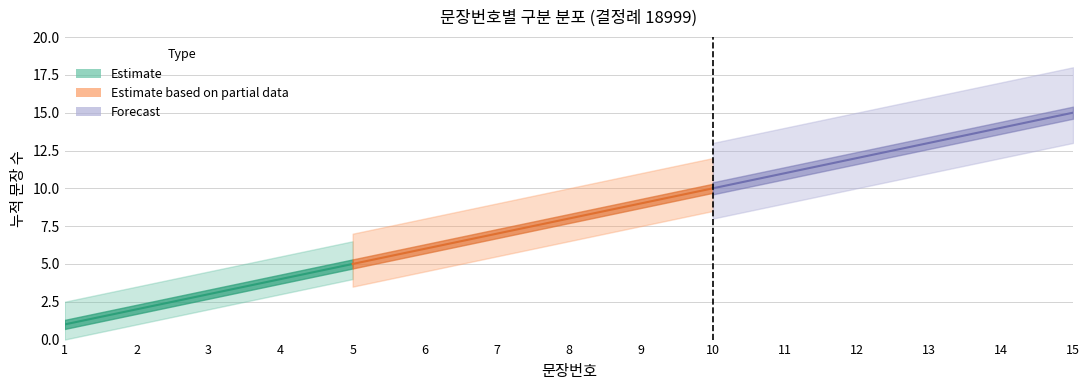

At which category does the chart reach its peak across all series?

15